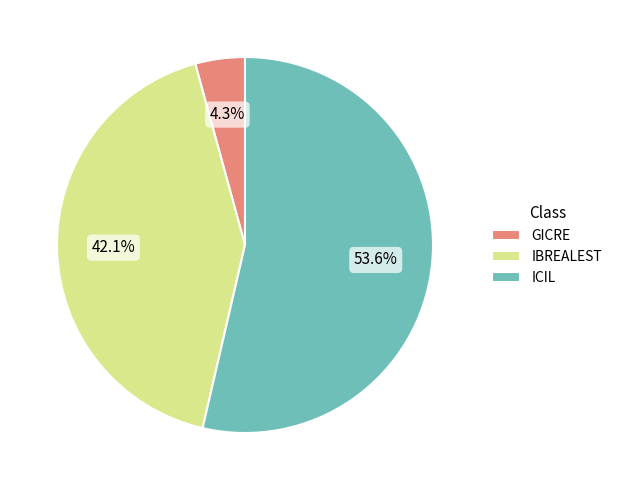

Which category has the smallest portion of the pie?

GICRE